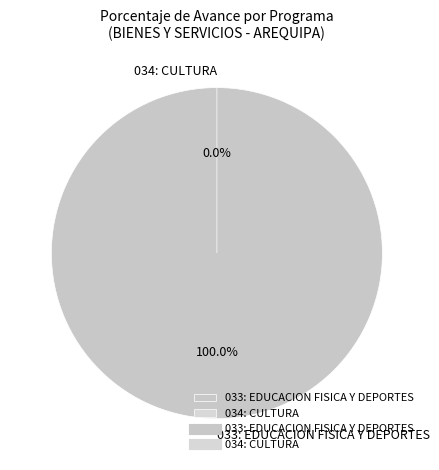

How many segments does this pie chart have?

2